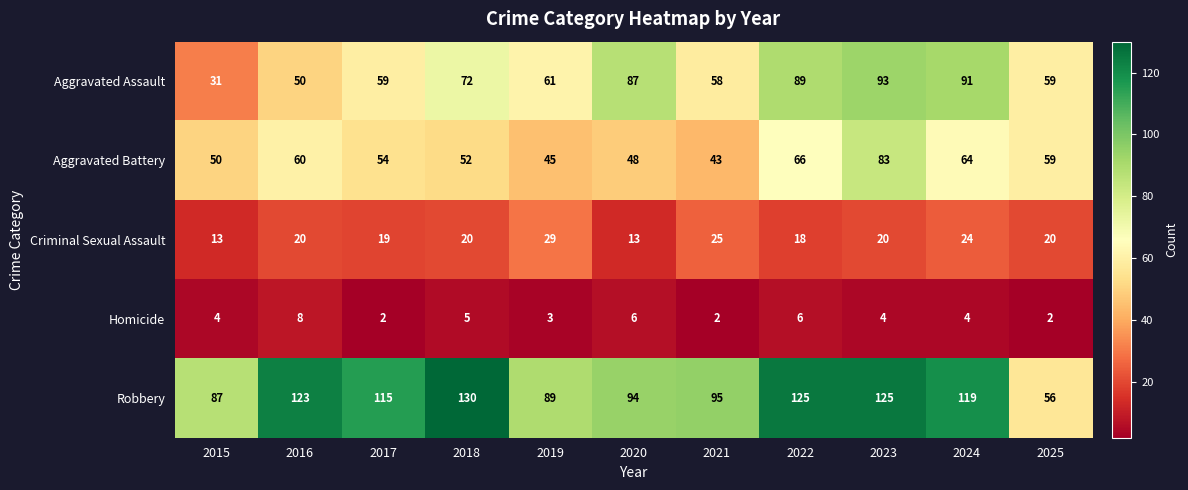

Which series has the widest spread of values?

Robbery